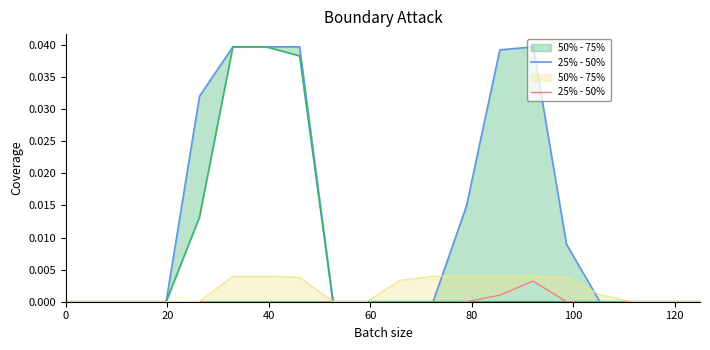

Which series has the largest total across all categories?

25% - 50%